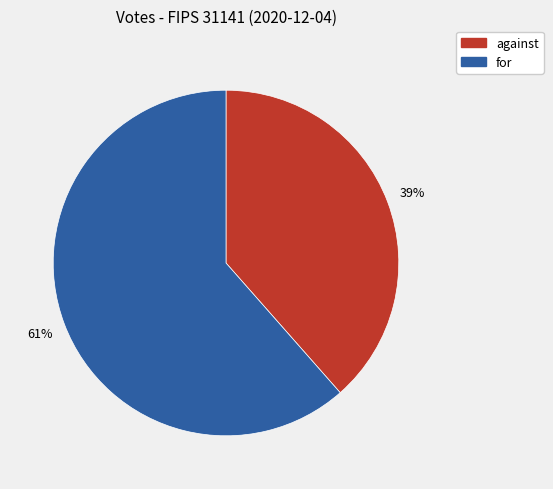

What is the largest slice in the pie chart?

for